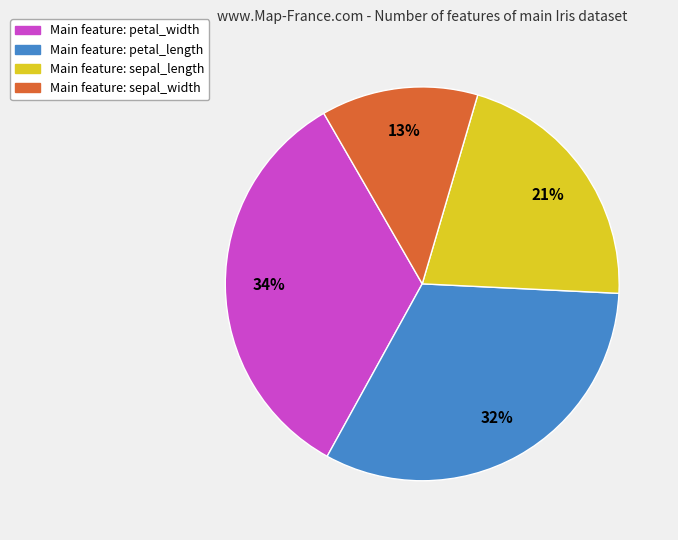

To the nearest percent, what is the average slice percentage?

25%